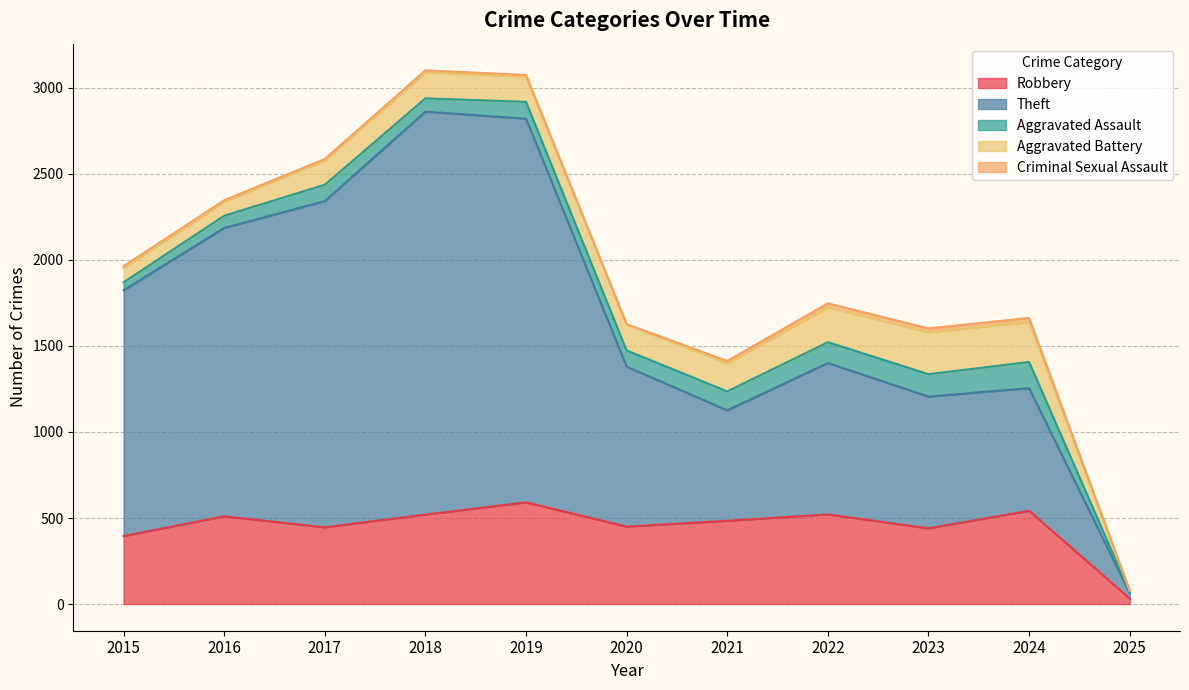

Which category has the lowest value across all series?

2025